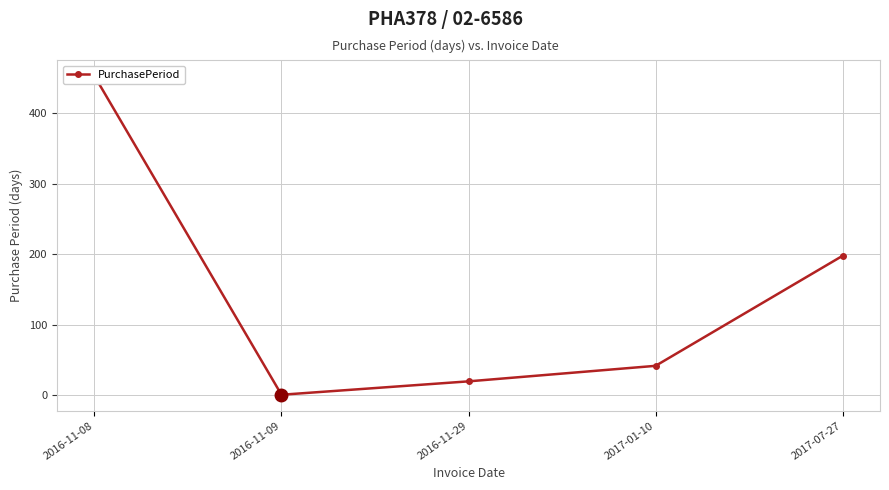

Reading left to right, list all the values displayed in this chart.

2016-11-08=453	2016-11-09=1	2016-11-29=20	2017-01-10=42	2017-07-27=198